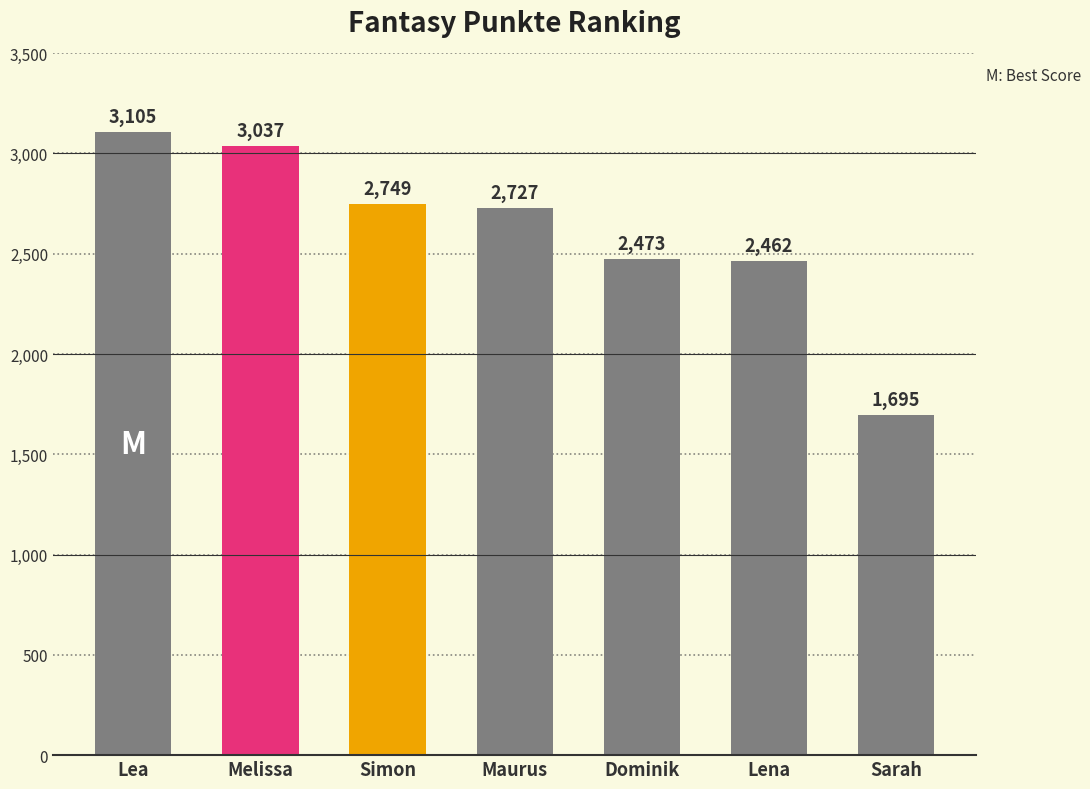

Which has a higher value, Melissa or Sarah?

Melissa